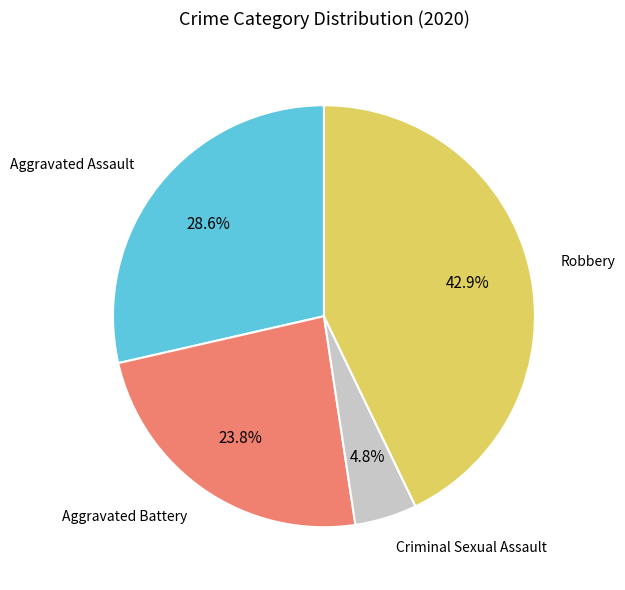

Rank the categories by value from highest to lowest.

Robbery, Aggravated Assault, Aggravated Battery, Criminal Sexual Assault